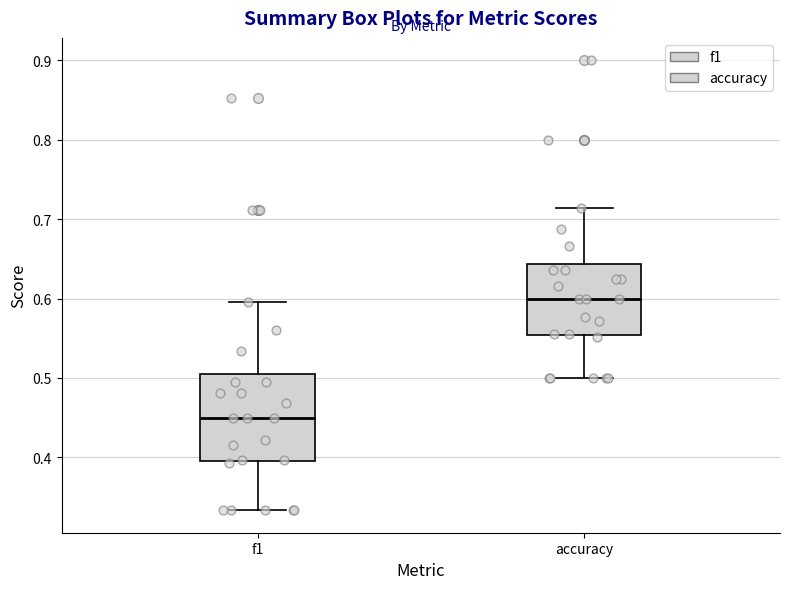

Reading left to right, transcribe this box plot: for each box, give where its median line is, the range the box spans, and where its two whiskers end, as read against the y-axis. The values are not printed on the chart, so give them approximately, as read against the axis.

f1: median 0.45, box 0.40 to 0.50, whiskers 0.33 to 0.60
accuracy: median 0.60, box 0.55 to 0.64, whiskers 0.50 to 0.71